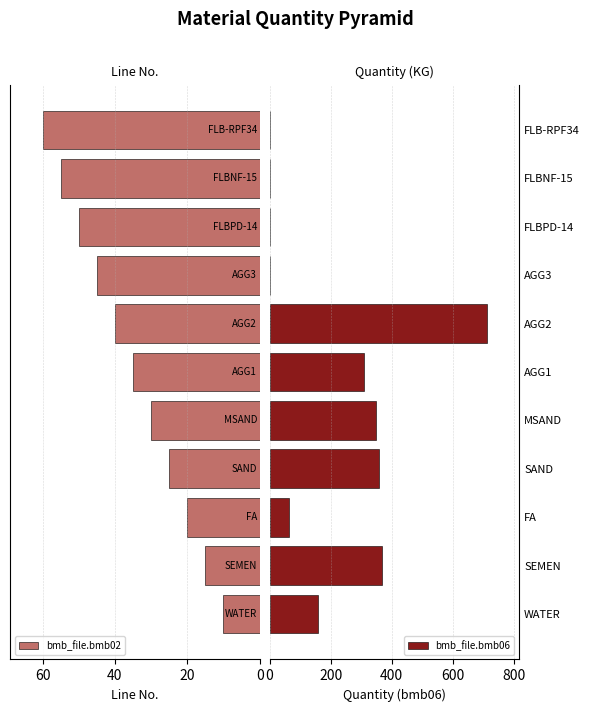

What is the difference between the maximum and minimum values in the bmb_file.bmb02 series?

50